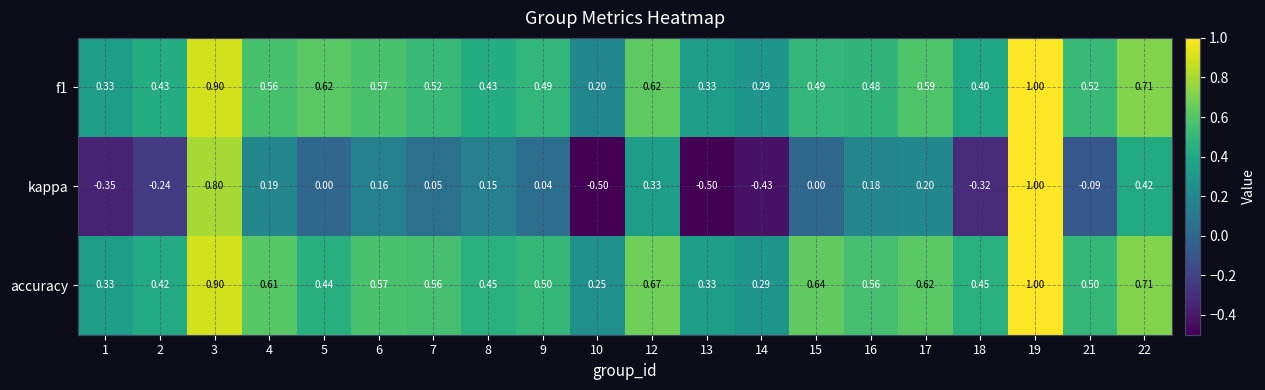

Is the value of accuracy at 10 greater than the value of f1 at 19?

No